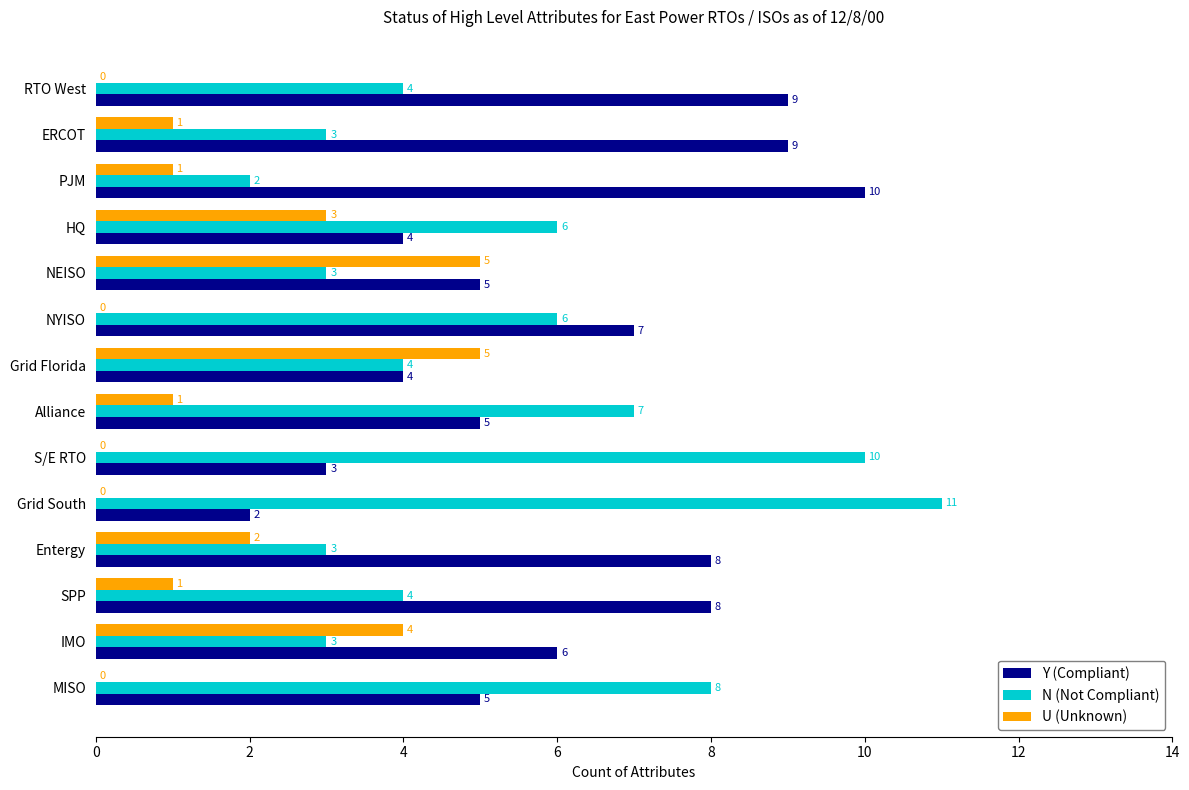

How many Y (Compliant) values are between 4 and 8?

9